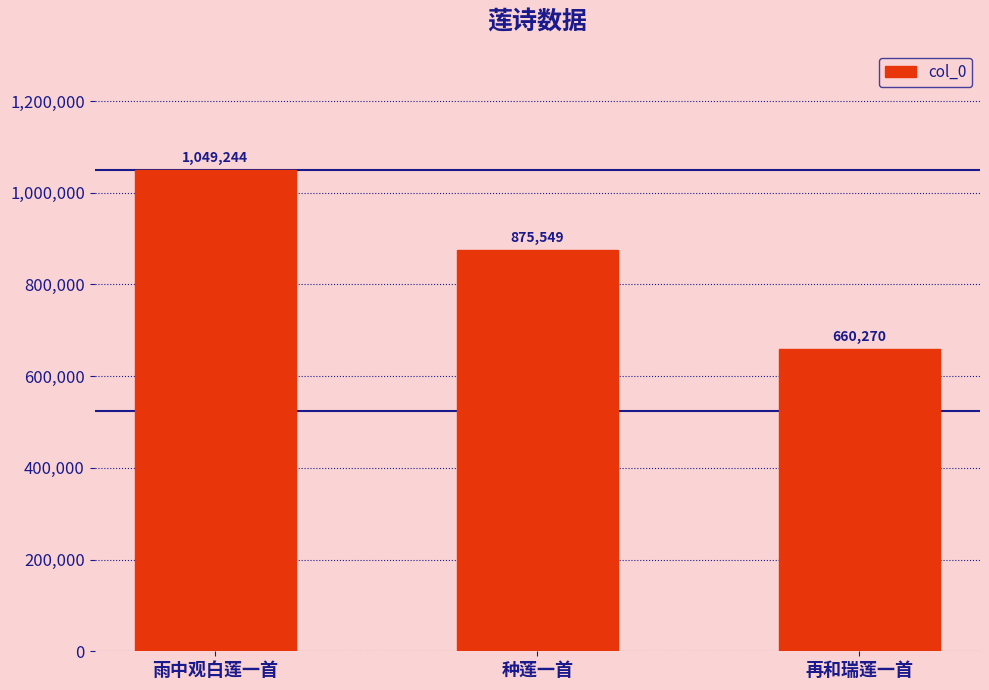

The value at 雨中观白莲一首 is 705099. True or false?

False